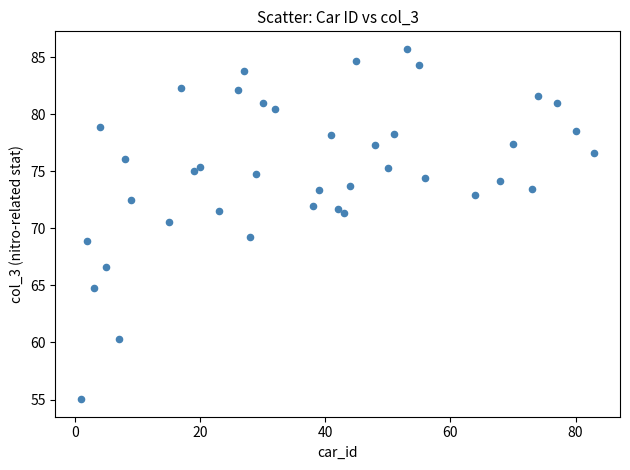

What is the range of Y values (max minus min)?

30.7